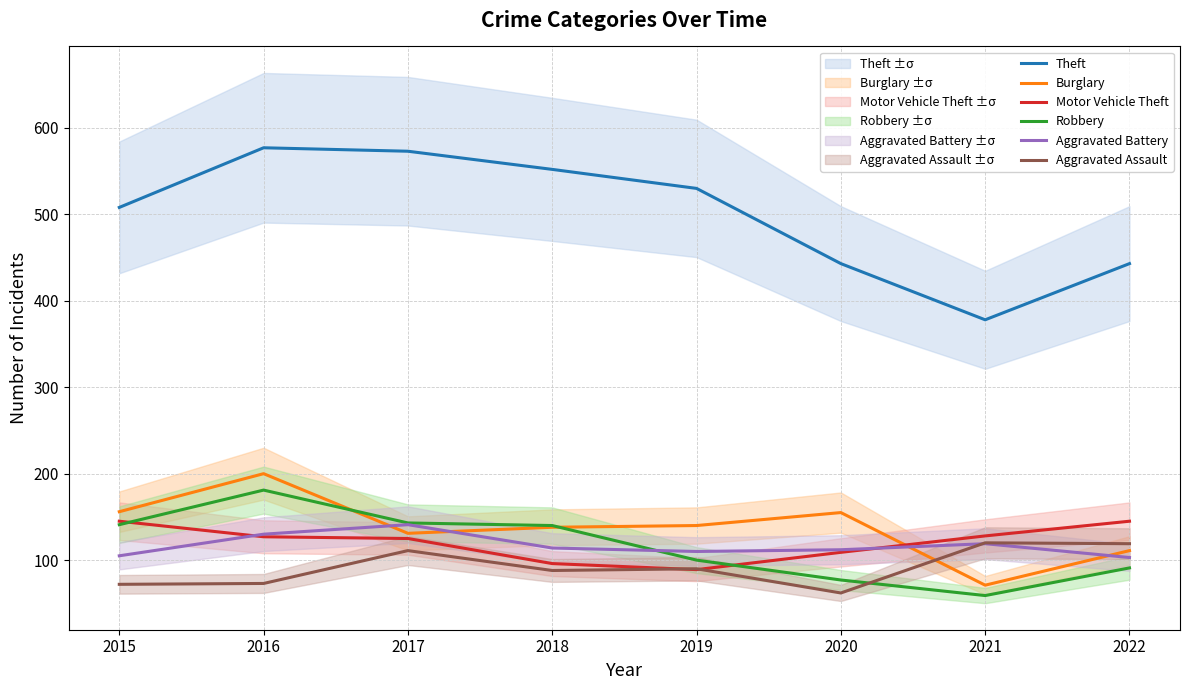

True or false: Robbery has more than 0 points higher than both neighbors.

True